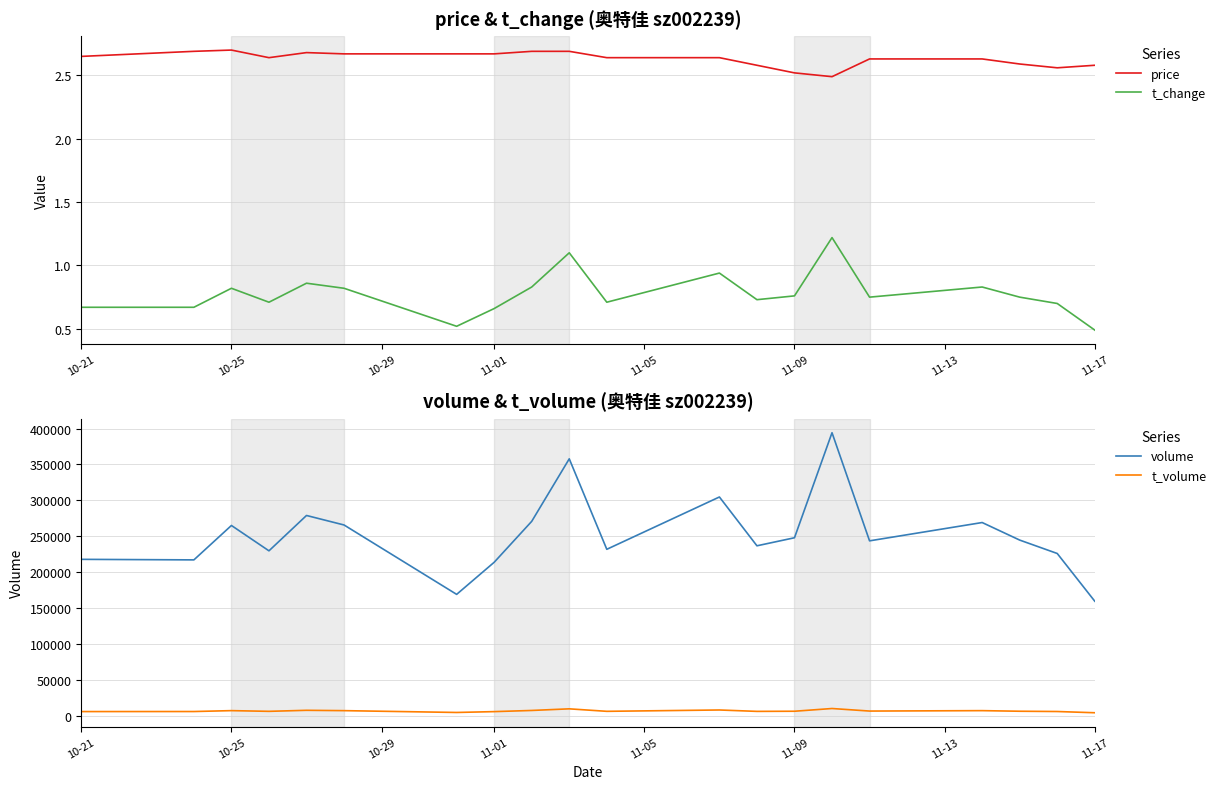

True or false: t_change and price intersect in this chart.

False